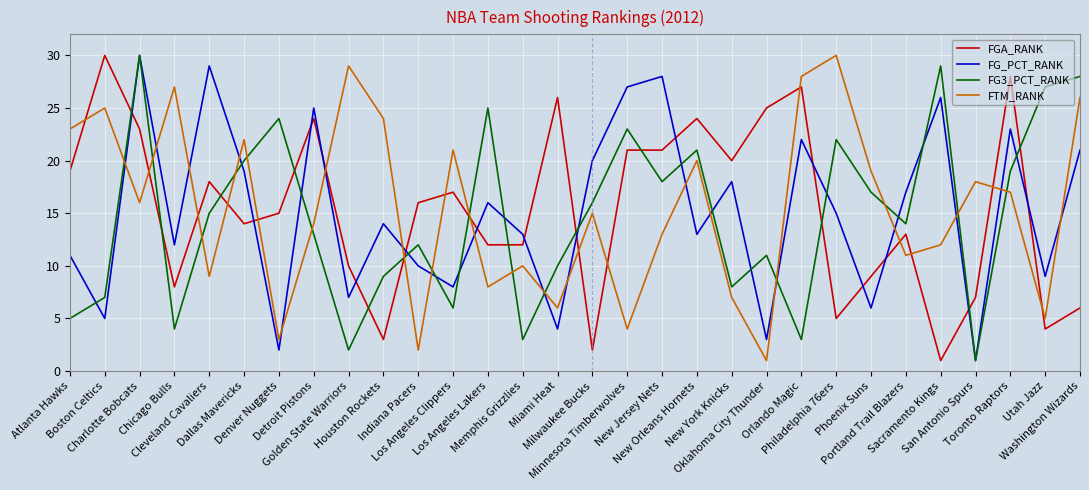

At which label does FG_PCT_RANK first exceed 15?

Charlotte Bobcats